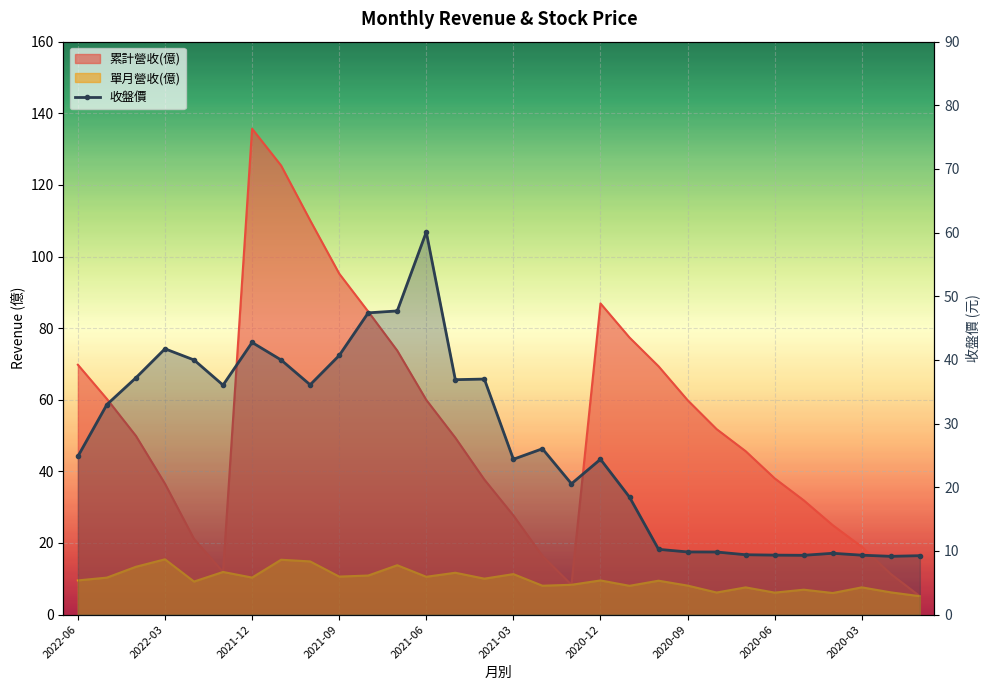

True or false: there are more than 2 points higher than both neighbors.

True